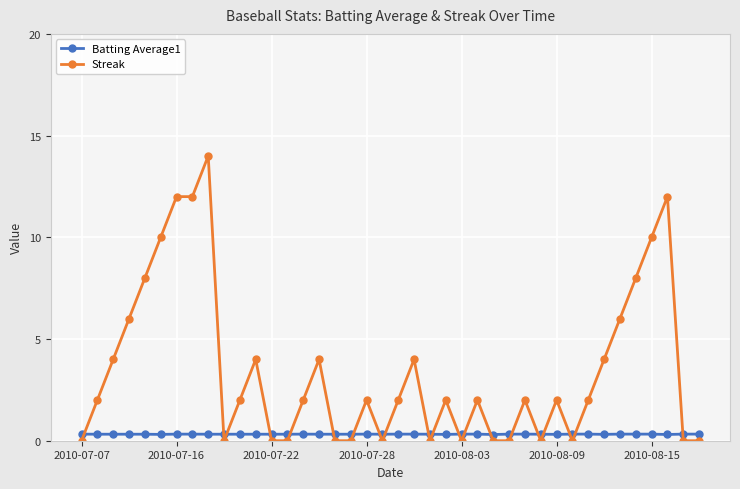

True or false: Batting Average1 and Streak cross at least once.

True